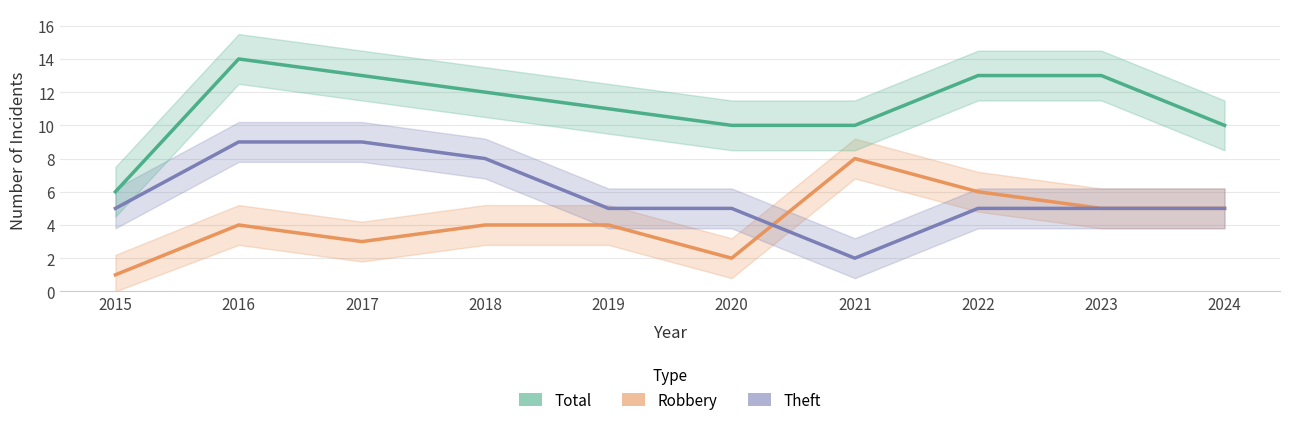

Rank the categories by Theft value from lowest to highest.

2021, 2015, 2019, 2020, 2022, 2023, 2024, 2018, 2016, 2017